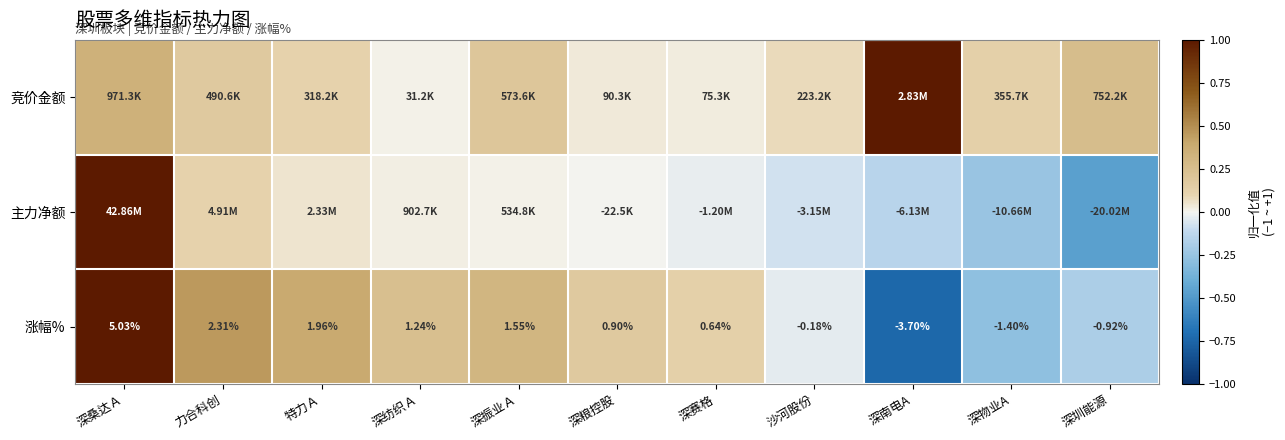

How many values in 涨幅% are below zero?

4